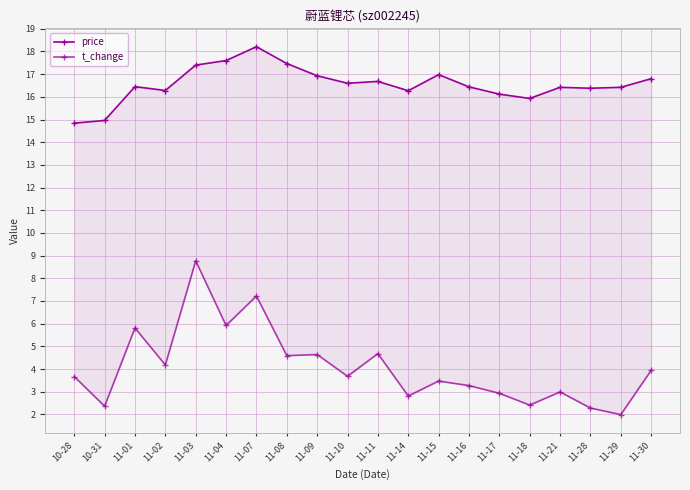

Reading left to right, transcribe all the data shown in this chart.

price: 14.8	15.0	16.4	16.3	17.4	17.6	18.2	17.5	16.9	16.6	16.7	16.3	17.0	16.4	16.1	15.9	16.4	16.4	16.4	16.8
t_change: 3.7	2.4	5.8	4.2	8.8	5.9	7.2	4.6	4.6	3.7	4.7	2.8	3.5	3.3	2.9	2.4	3.0	2.3	2.0	3.9